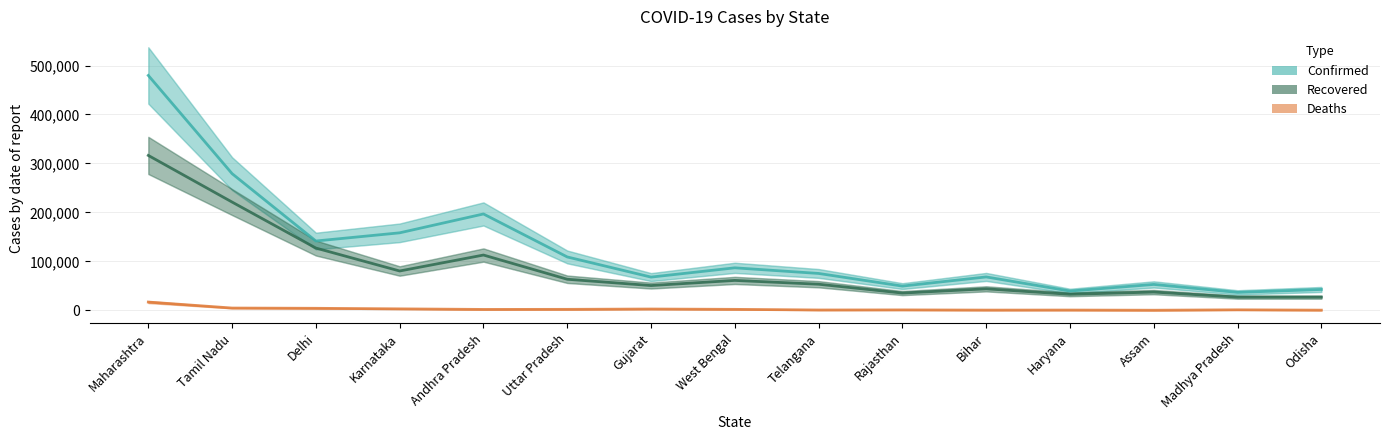

Which category has the highest value in the Recovered series?

Maharashtra